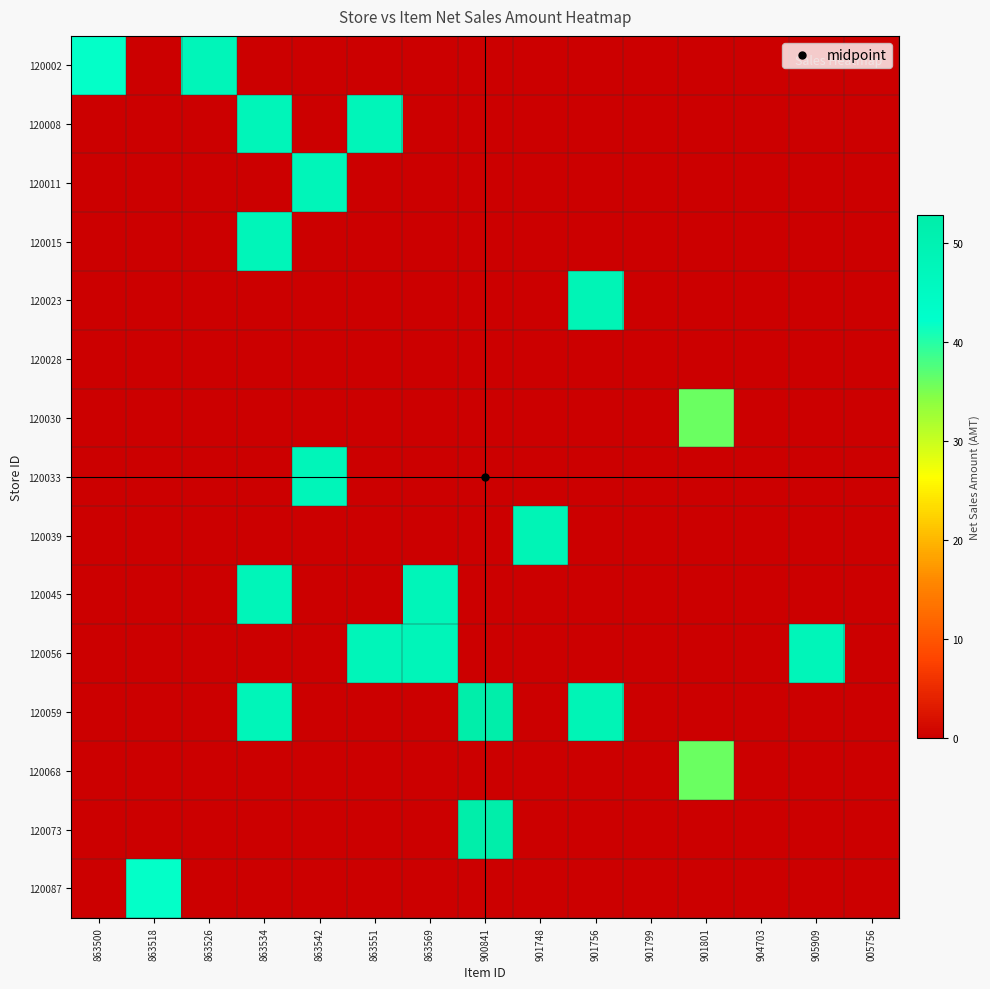

Which category has the lowest value across all series?

863518